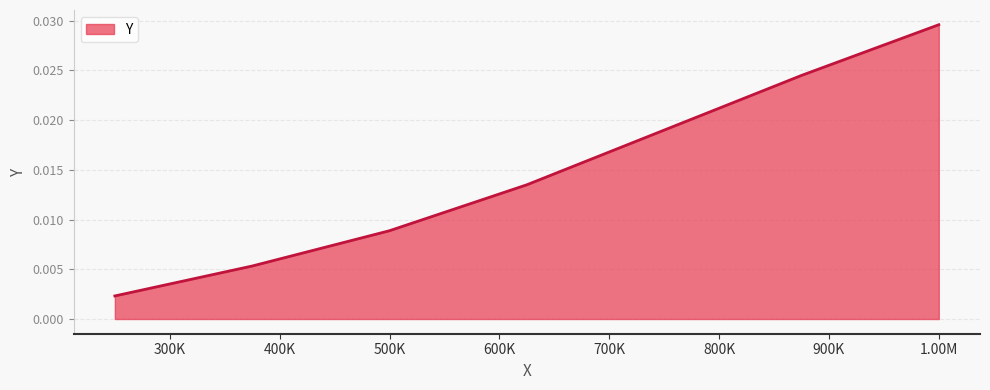

True or false: there are more than 2 points higher than both neighbors.

False